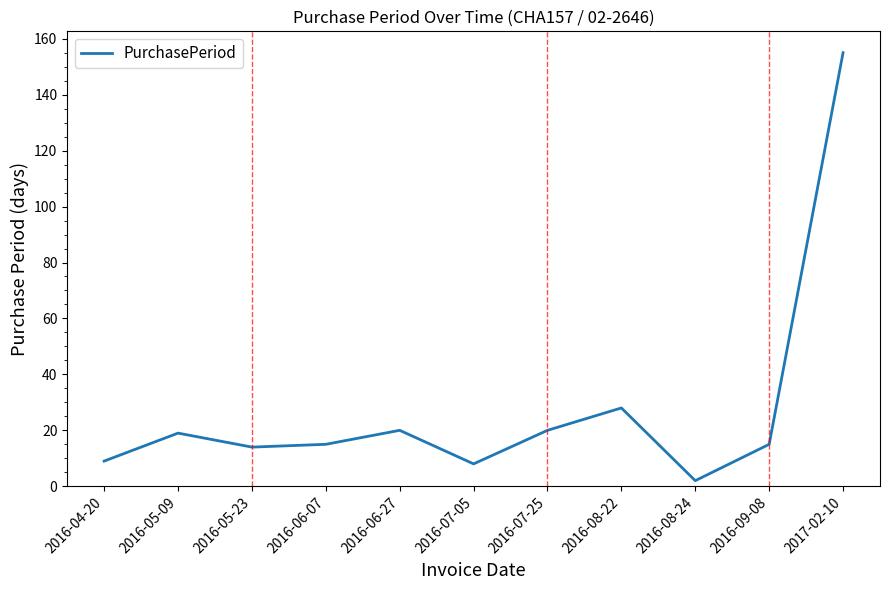

Count the number of categories in the chart.

11